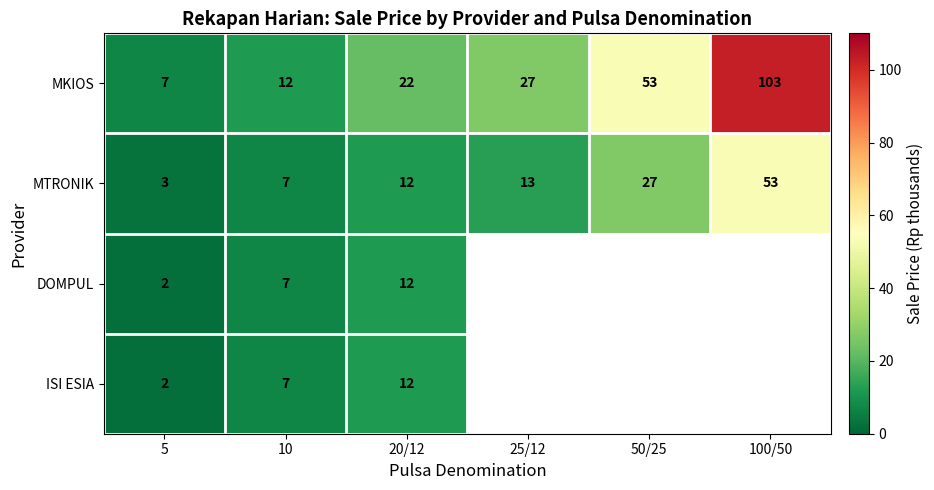

How many categories are shown in the chart?

6